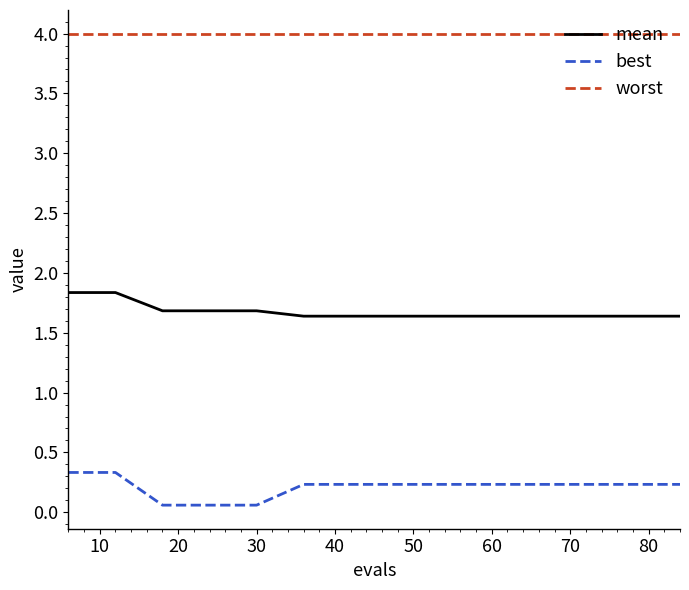

True or false: best and worst cross at least once.

False